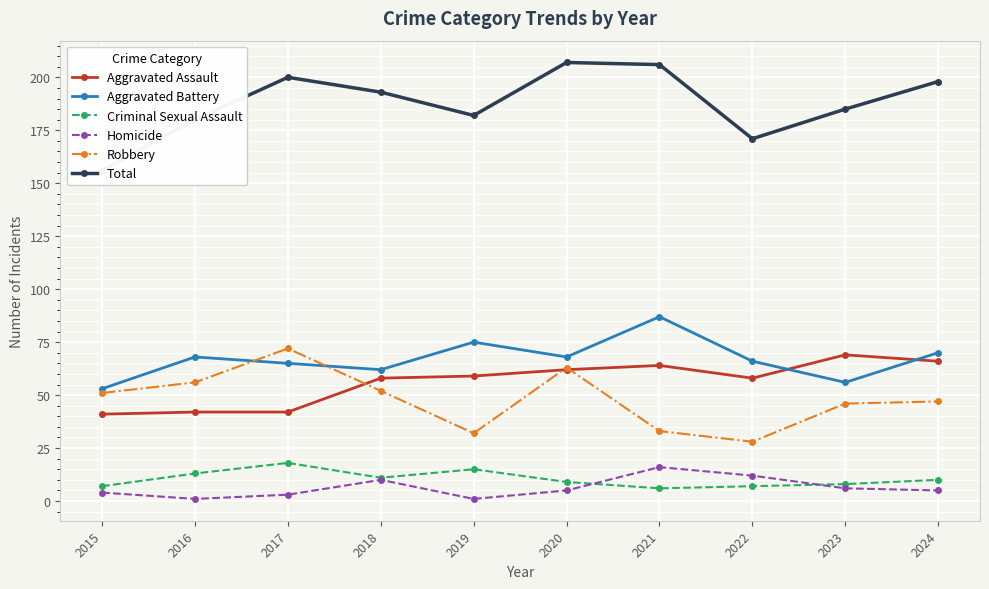

Reading right to left, list all the values displayed in this chart.

Aggravated Assault: 66	69	58	64	62	59	58	42	42	41
Aggravated Battery: 70	56	66	87	68	75	62	65	68	53
Criminal Sexual Assault: 10	8	7	6	9	15	11	18	13	7
Homicide: 5	6	12	16	5	1	10	3	1	4
Robbery: 47	46	28	33	63	32	52	72	56	51
Total: 198	185	171	206	207	182	193	200	180	156